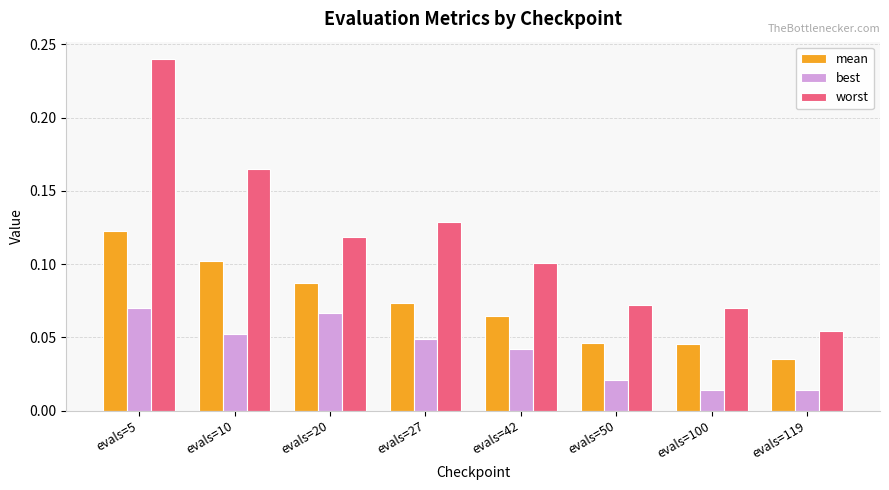

Which series has the widest spread of values?

worst